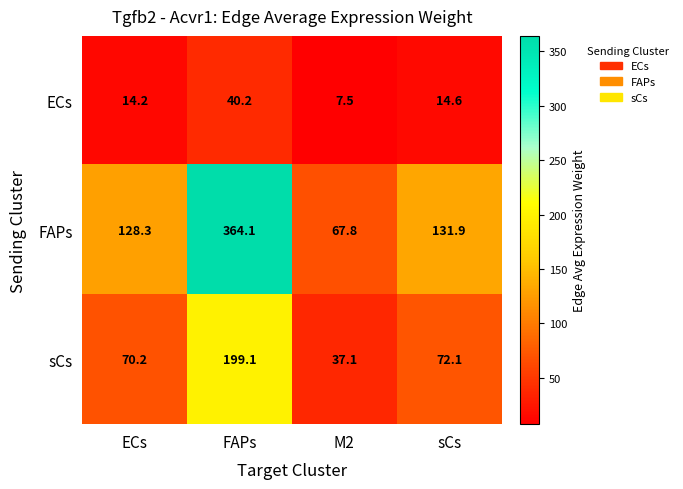

What is the difference between the ECs values at sCs and M2?

7.1